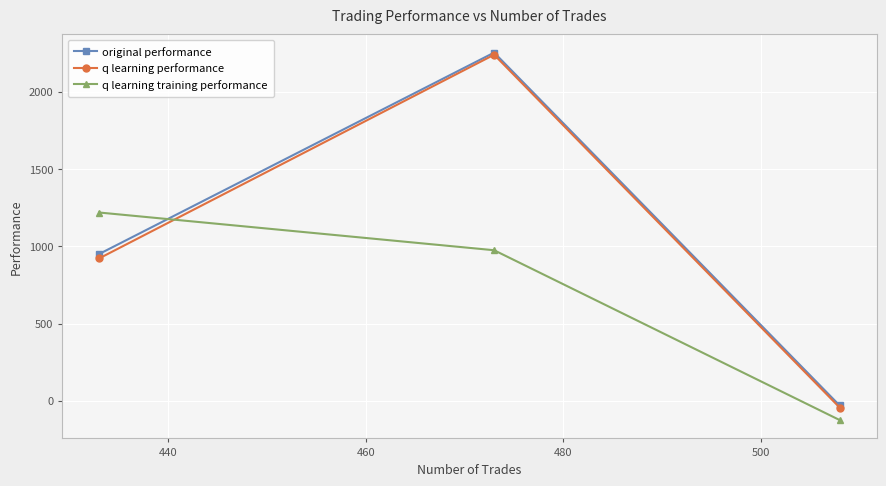

What is the maximum value shown in the chart?

2252.6